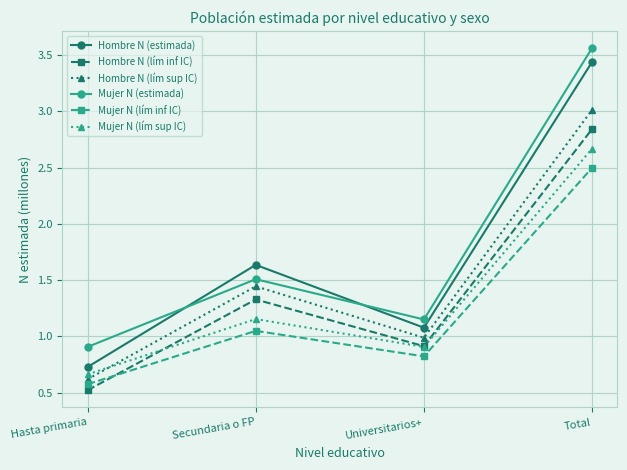

Is it true that Mujer N (lím inf IC) equals 0.6 at Hasta primaria?

True